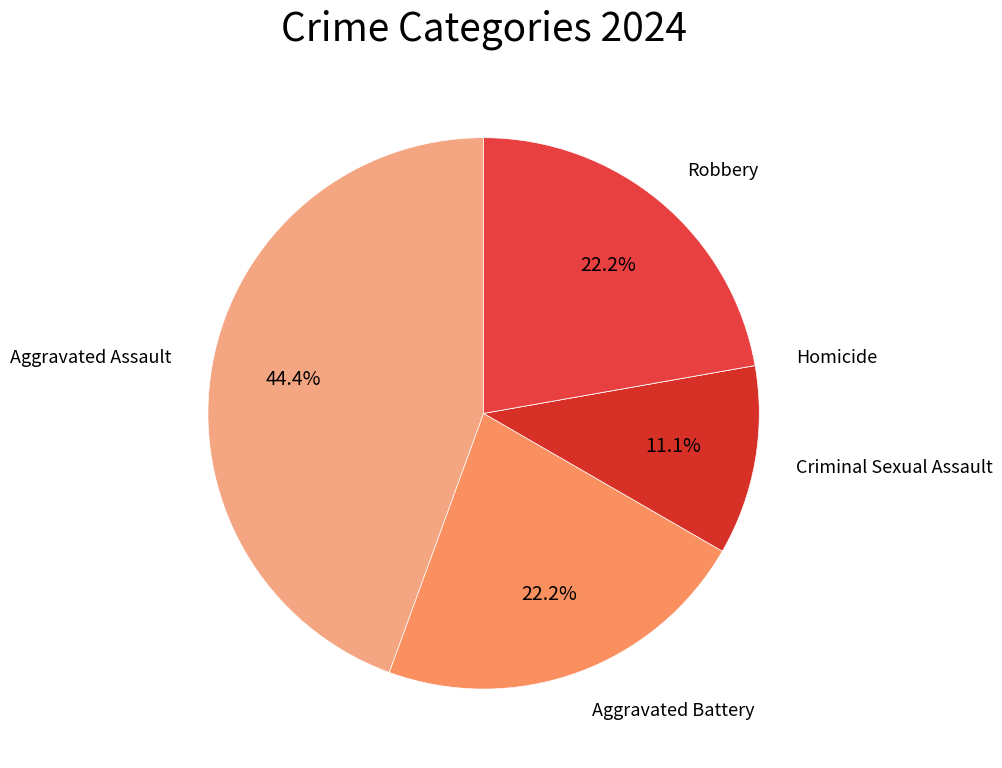

Rank the categories by value from lowest to highest.

Homicide, Criminal Sexual Assault, Aggravated Battery, Robbery, Aggravated Assault